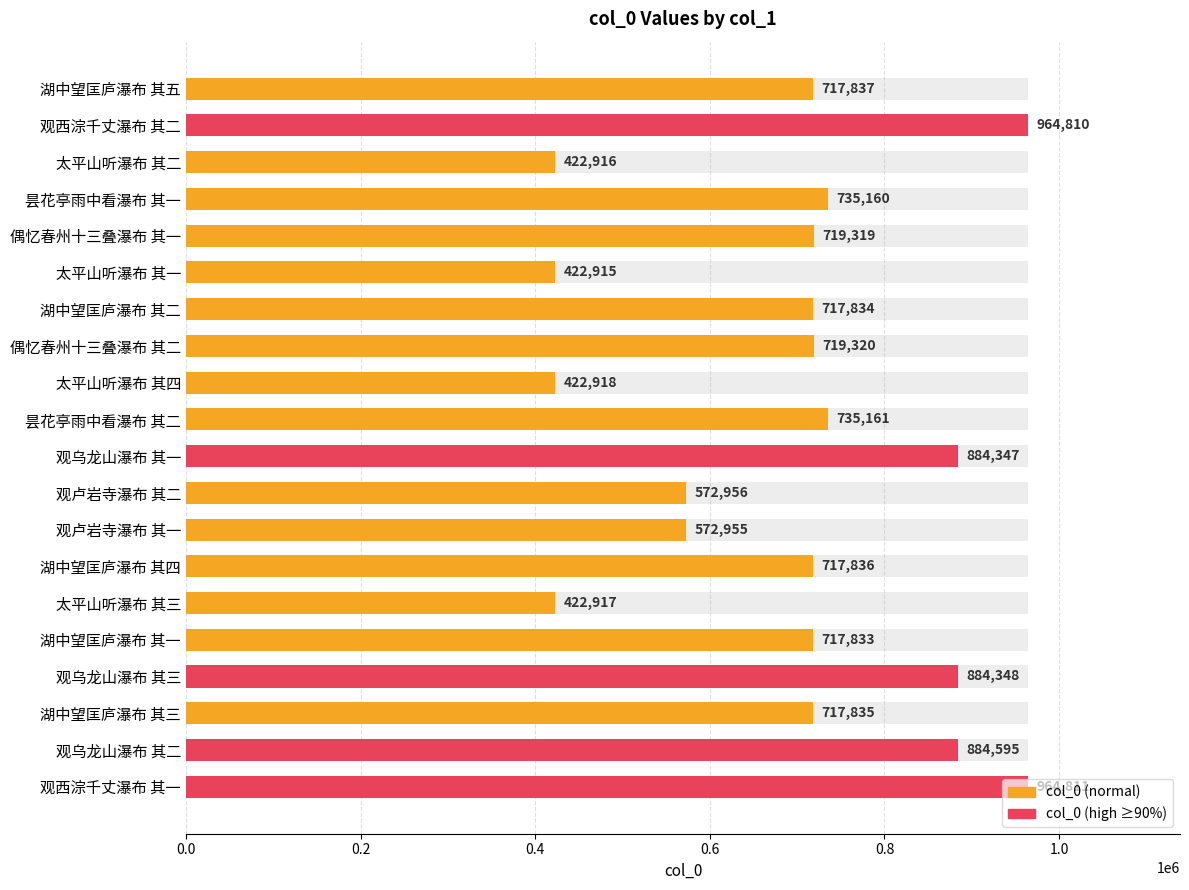

Reading left to right, transcribe all the data shown in this chart.

717837	964810	422916	735160	719319	422915	717834	719320	422918	735161	884347	572956	572955	717836	422917	717833	884348	717835	884595	964811